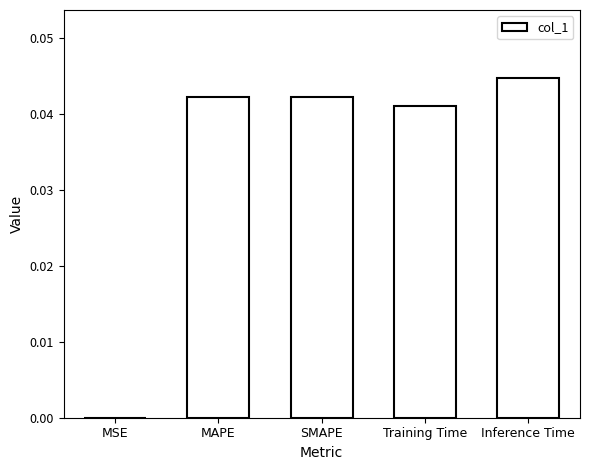

What is the sum of all values?

0.2